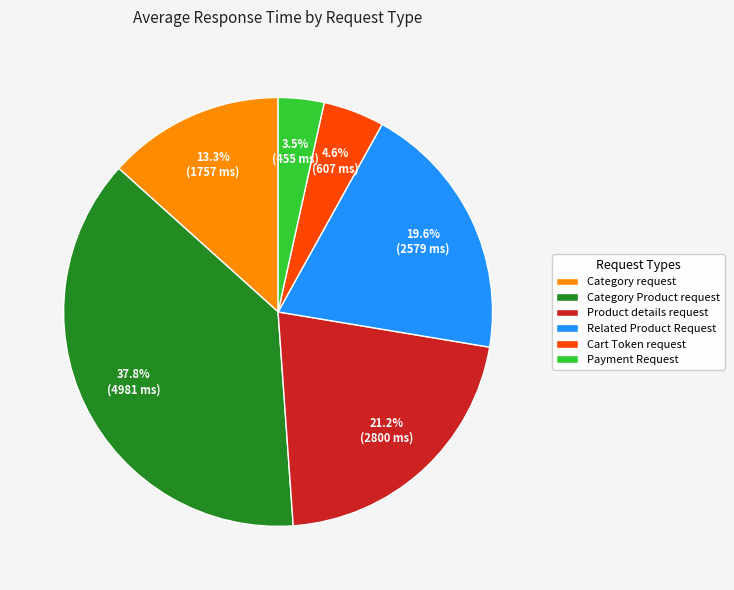

To the nearest percent, what is the average slice percentage?

17%